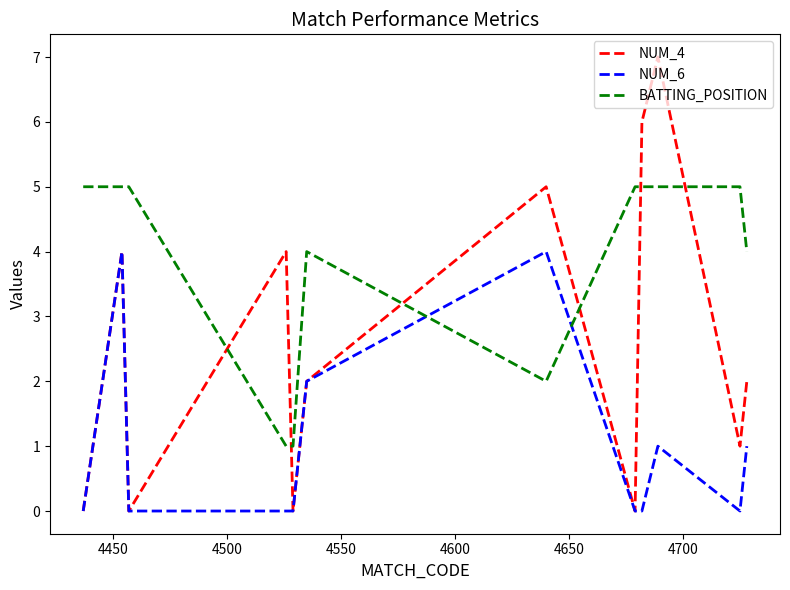

What is the difference between the maximum and minimum values in the NUM_4 series?

7